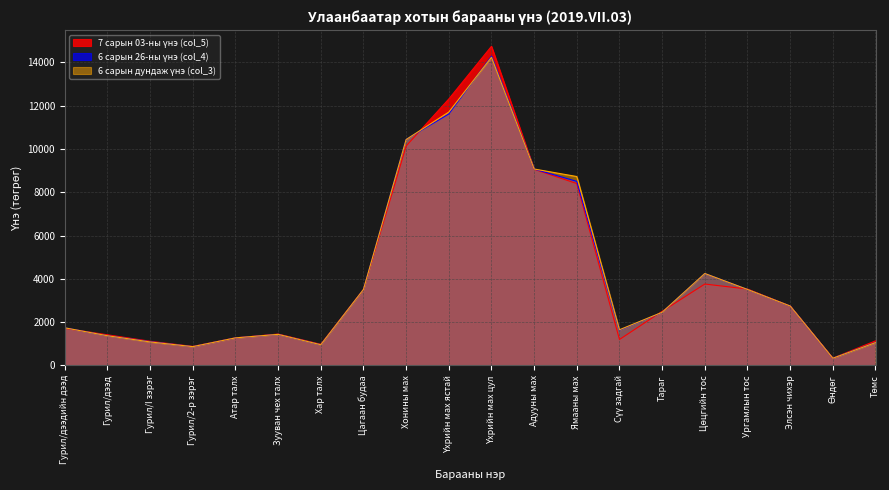

True or false: 6 сарын дундаж үнэ (col_3) has a value of 1989.7 at Ургамлын тос.

False